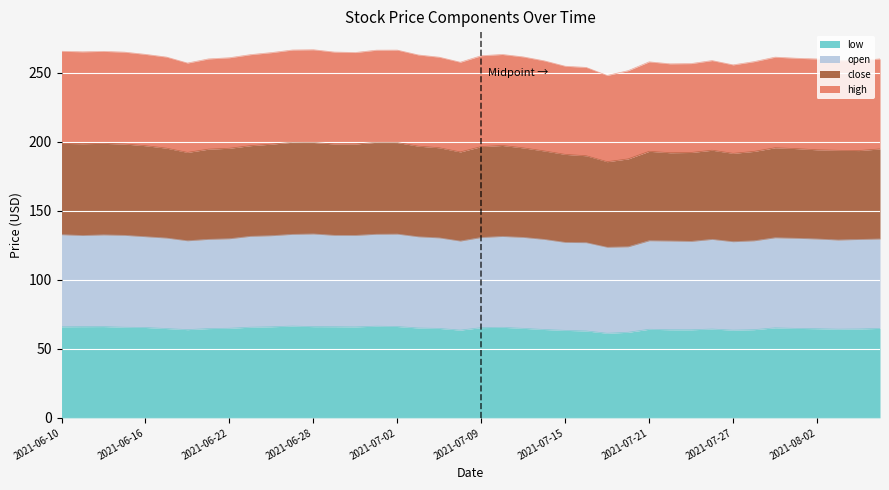

What is the minimum value for low?

61.3